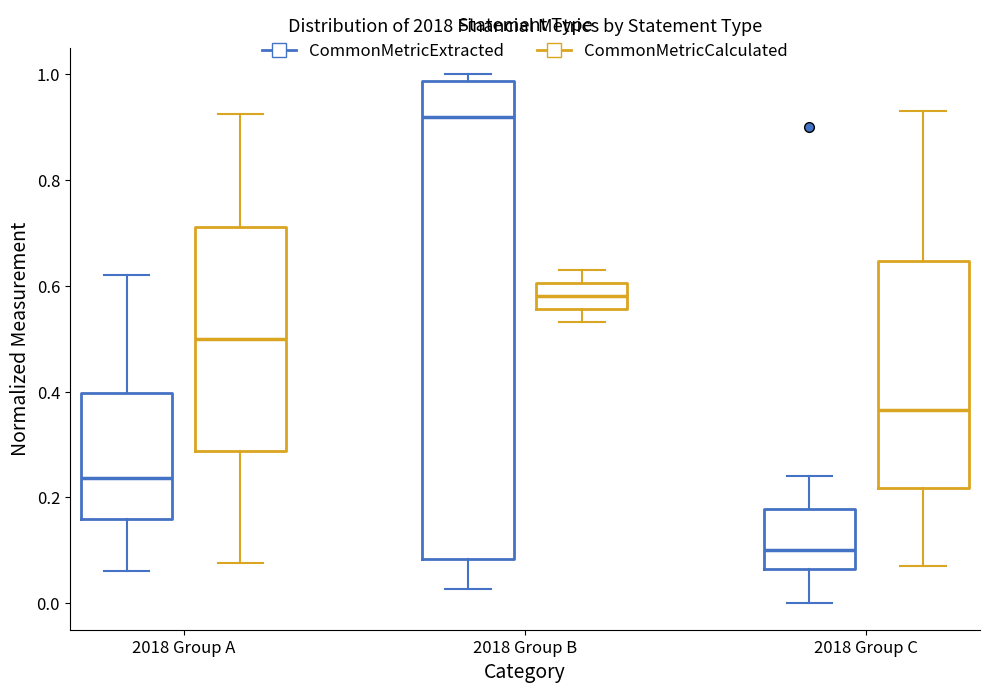

Reading left to right, transcribe this box plot: for each box, give where its median line is, the range the box spans, and where its two whiskers end, as read against the y-axis. The values are not printed on the chart, so give them approximately, as read against the axis.

2018 Group A (CommonMetricExtracted): median 0.24, box 0.16 to 0.40, whiskers 0.06 to 0.62
2018 Group A (CommonMetricCalculated): median 0.50, box 0.28 to 0.72, whiskers 0.08 to 0.92
2018 Group B (CommonMetricExtracted): median 0.92, box 0.08 to 0.98, whiskers 0.02 to 1.00
2018 Group B (CommonMetricCalculated): median 0.58, box 0.56 to 0.60, whiskers 0.54 to 0.64
2018 Group C (CommonMetricExtracted): median 0.10, box 0.06 to 0.18, whiskers 0.00 to 0.24
2018 Group C (CommonMetricCalculated): median 0.36, box 0.22 to 0.64, whiskers 0.08 to 0.92